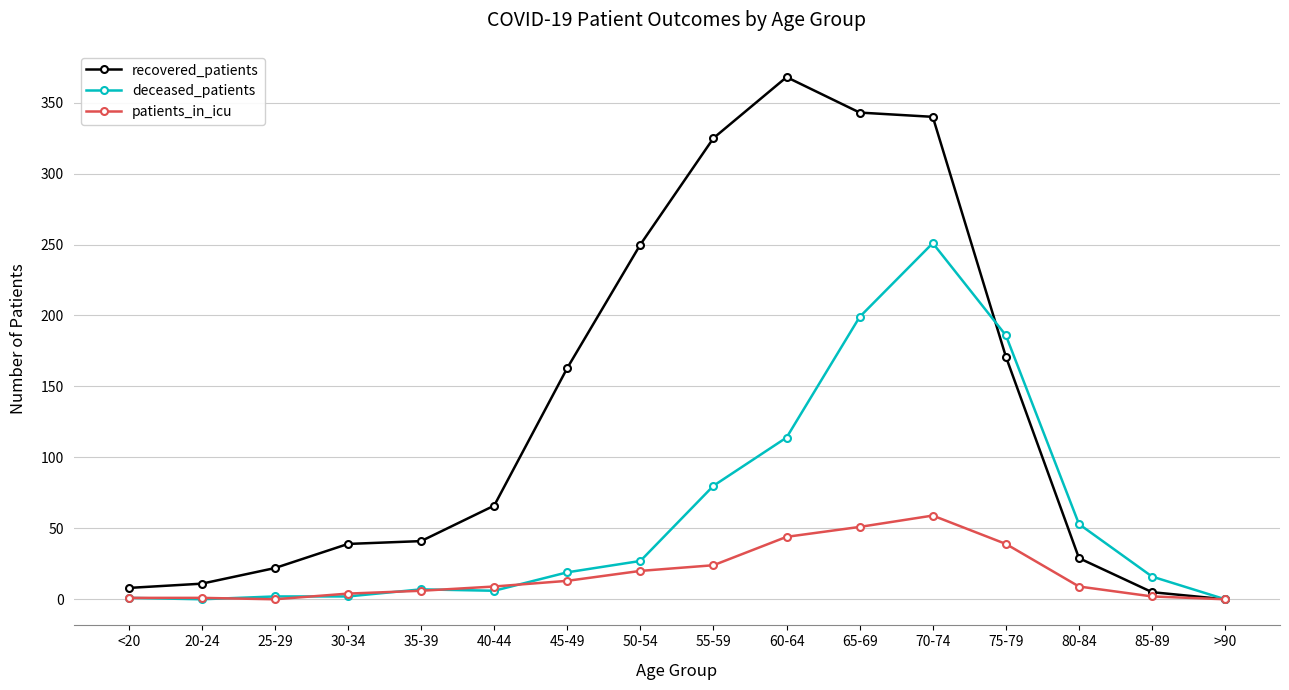

What is the highest value of the deceased_patients series?

251